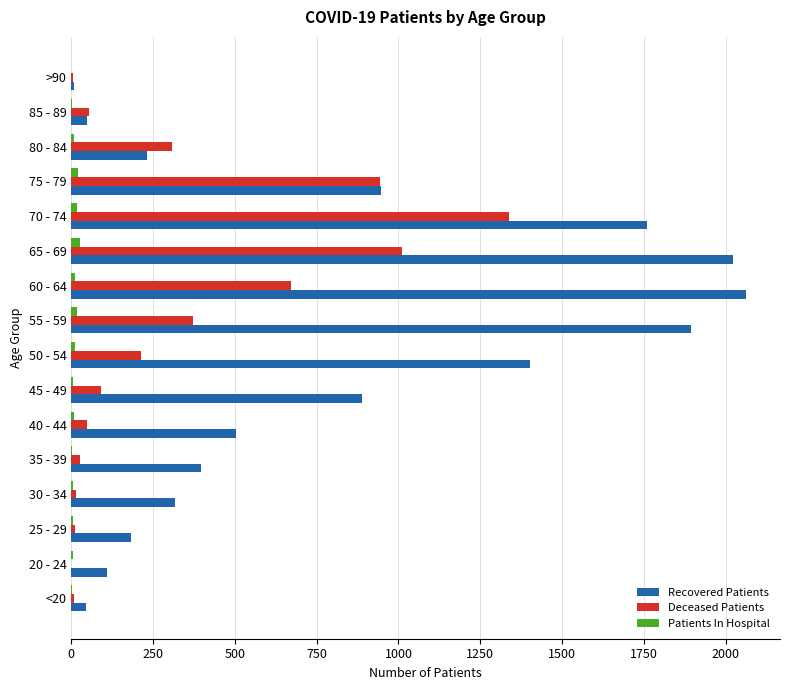

True or false: Recovered Patients has a value of 810 at 40 - 44.

False